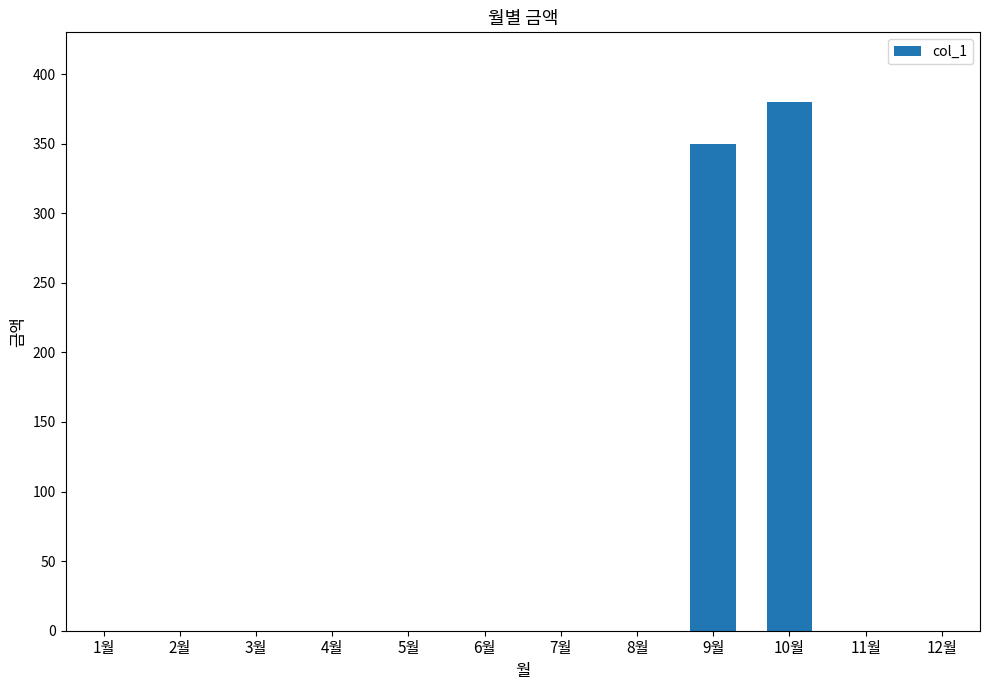

Reading right to left, extract all data points from this chart.

12월=0	11월=0	10월=380	9월=350	8월=0	7월=0	6월=0	5월=0	4월=0	3월=0	2월=0	1월=0